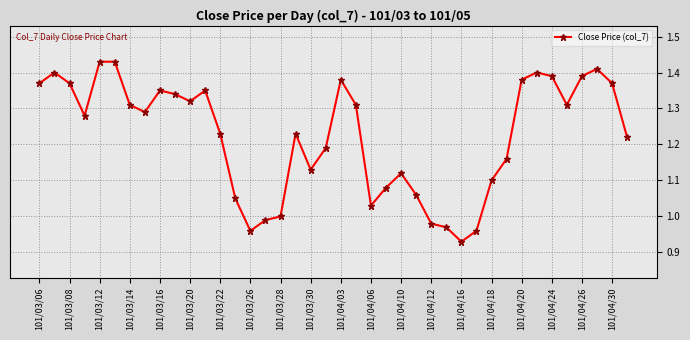

True or false: there are more than 1 points higher than both neighbors.

True